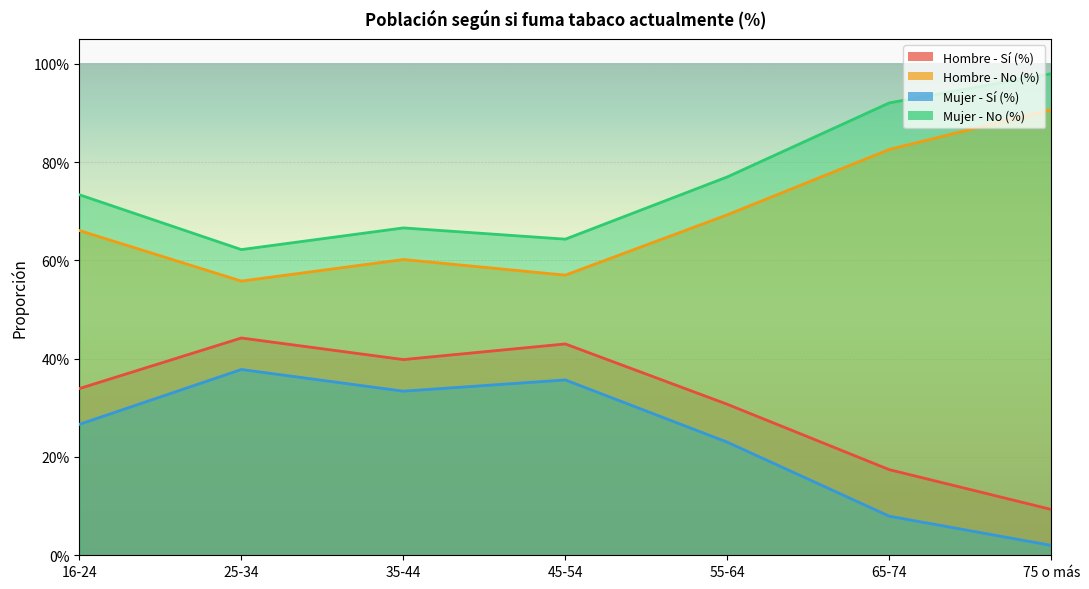

At which category does Hombre - No (%) reach its first local valley?

25-34